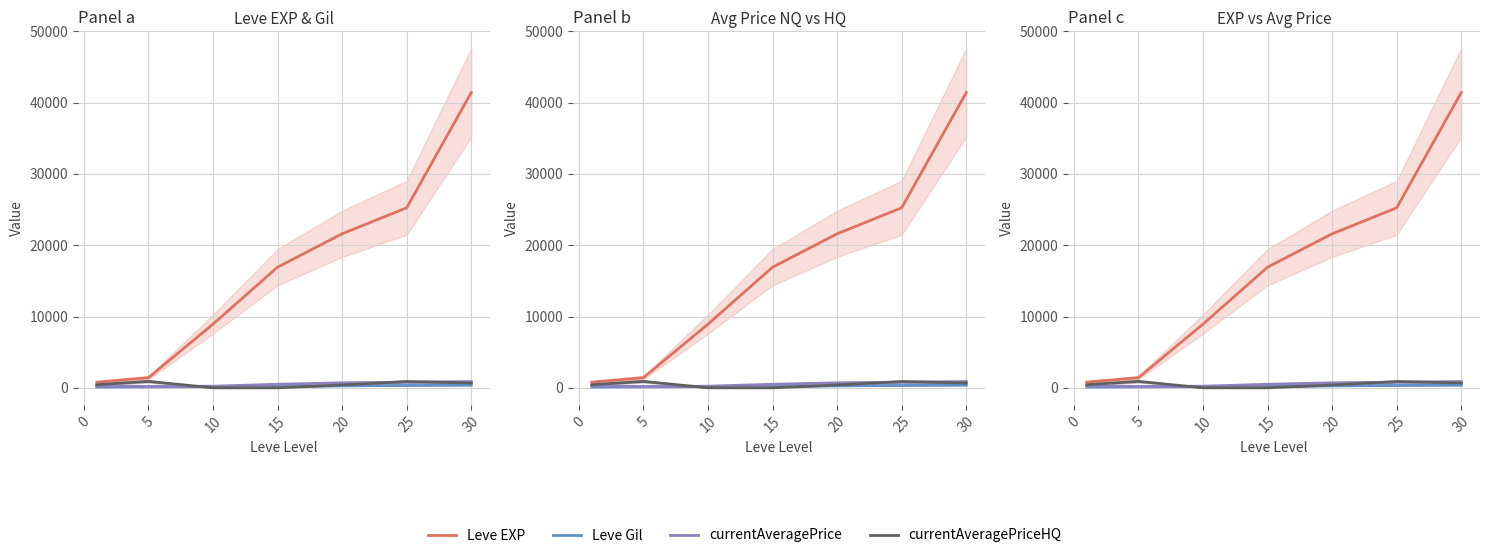

What is the highest value of the Leve EXP series?

41410.0